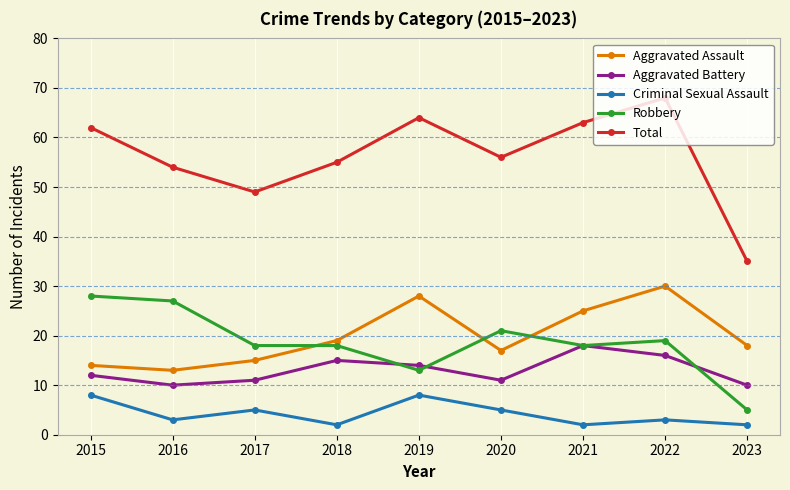

True or false: Criminal Sexual Assault and Aggravated Battery intersect in this chart.

False